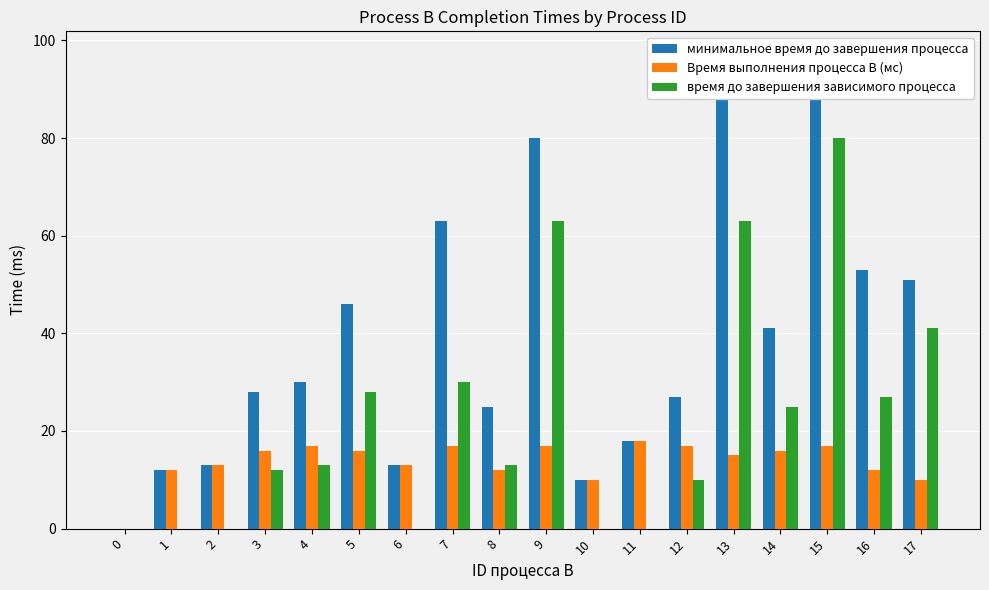

Reading left to right, extract all data points from this chart.

минимальное время до завершения процесса: 0=0	1=12	2=13	3=28	4=30	5=46	6=13	7=63	8=25	9=80	10=10	11=18	12=27	13=95	14=41	15=97	16=53	17=51
Время выполнения процесса B (мс): 0=0	1=12	2=13	3=16	4=17	5=16	6=13	7=17	8=12	9=17	10=10	11=18	12=17	13=15	14=16	15=17	16=12	17=10
время до завершения зависимого процесса: 0=0	1=0	2=0	3=12	4=13	5=28	6=0	7=30	8=13	9=63	10=0	11=0	12=10	13=63	14=25	15=80	16=27	17=41